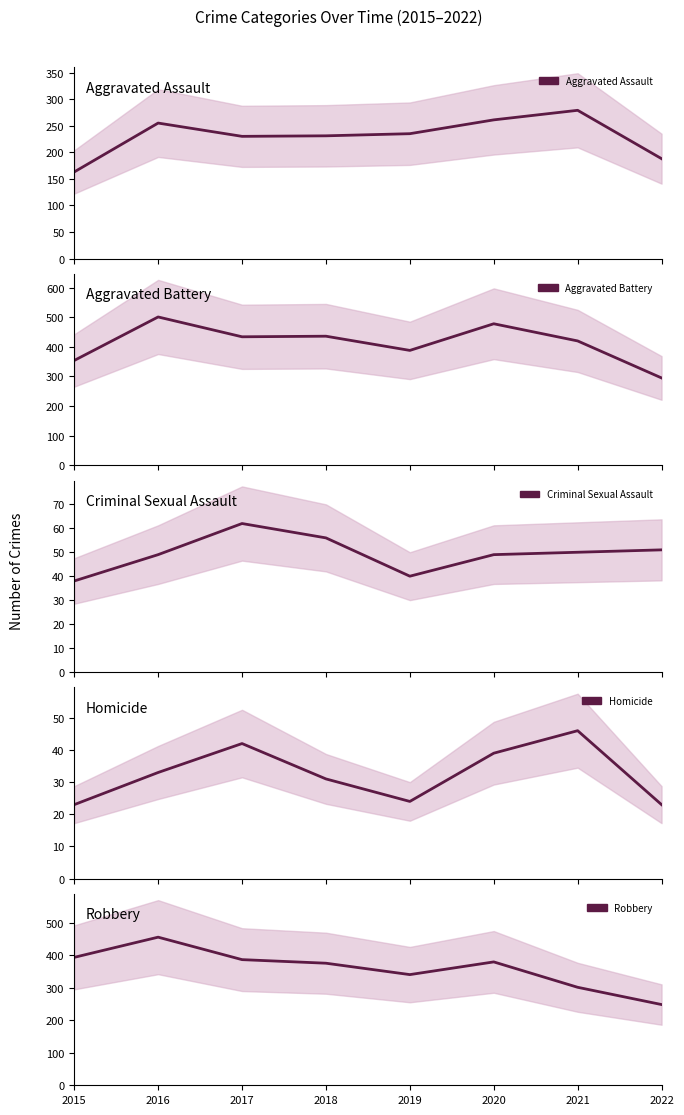

Is it true that Aggravated Battery equals 113 at 2017?

False